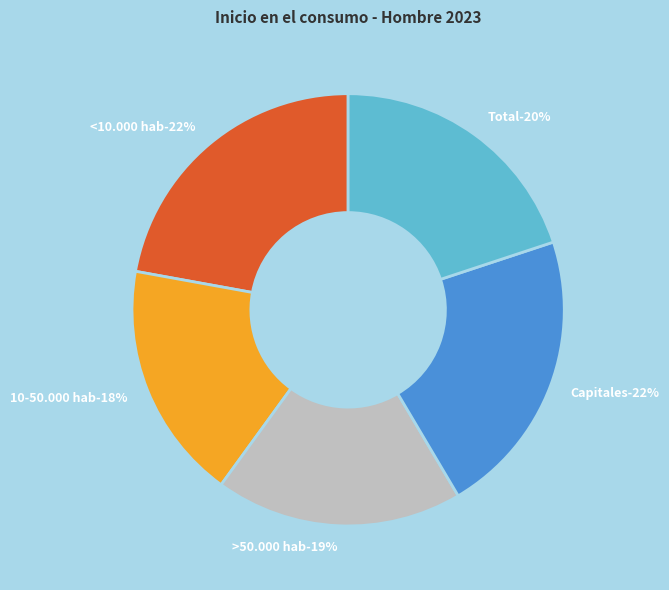

Which category has the biggest portion of the pie?

<10.000 hab